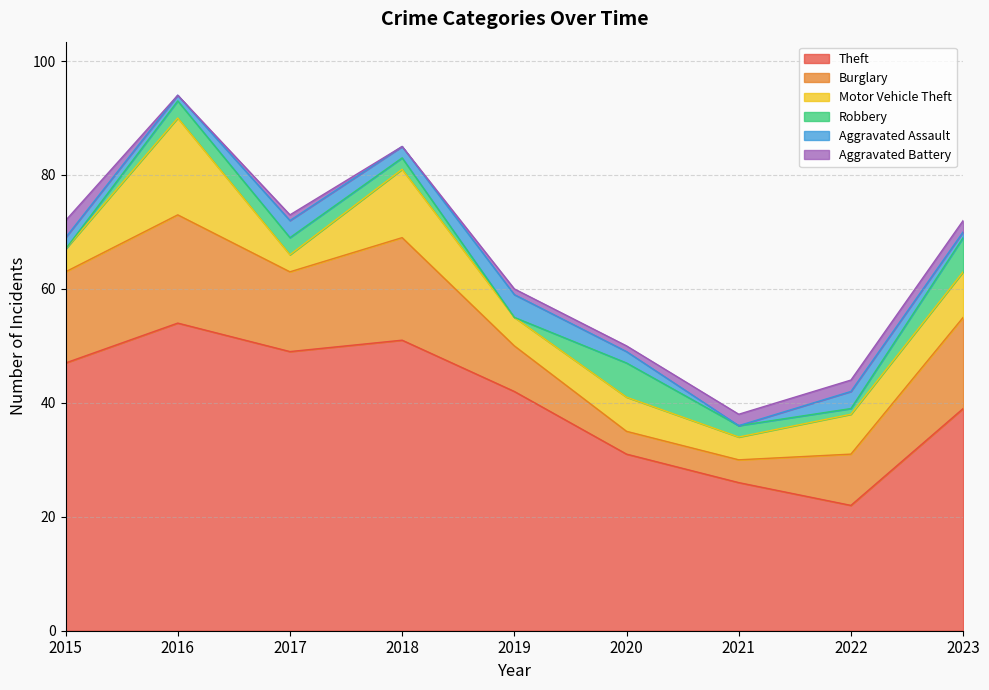

What are all the series names shown in the legend?

Theft, Burglary, Motor Vehicle Theft, Robbery, Aggravated Assault, Aggravated Battery